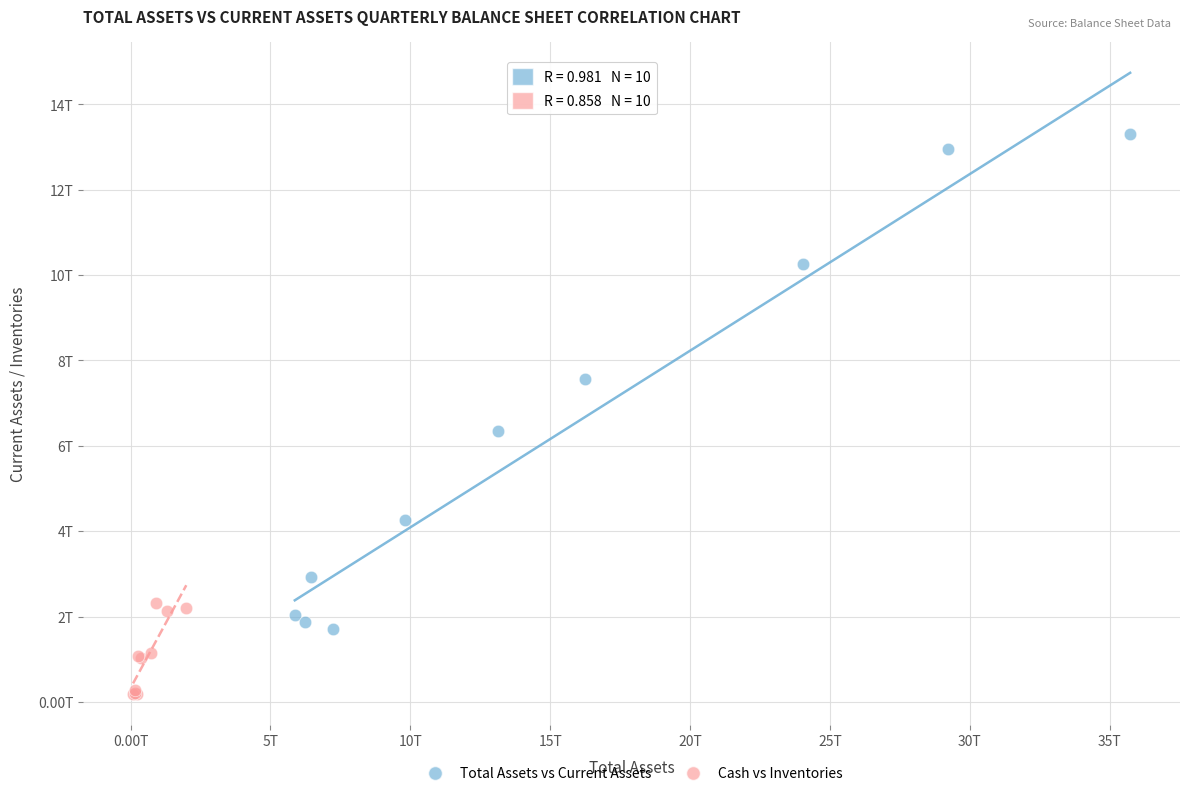

Which series contains the lowest Y value?

Cash vs Inventories